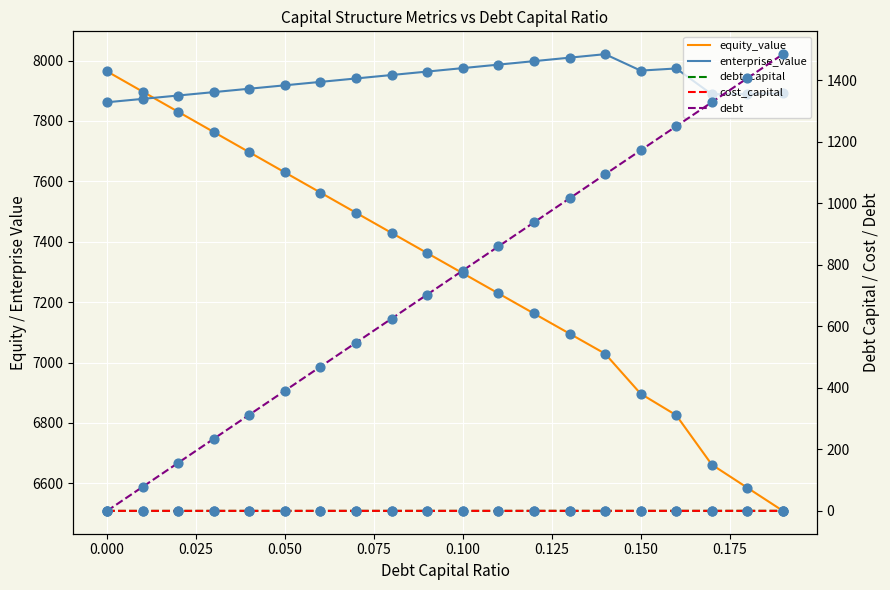

What is the total value across all series at 0.125?

15961.1